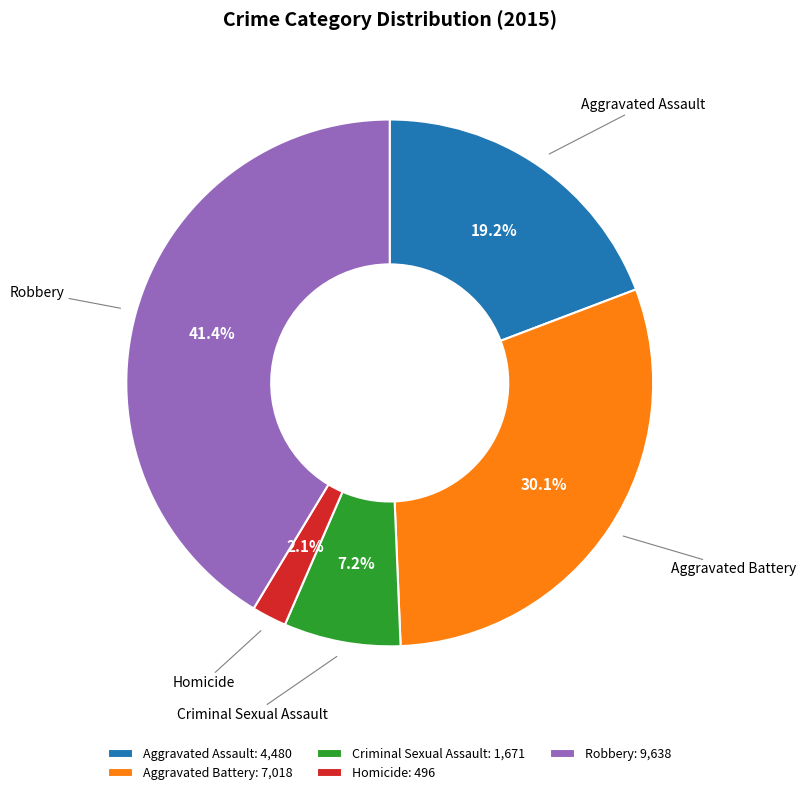

Which slice is the largest?

Robbery